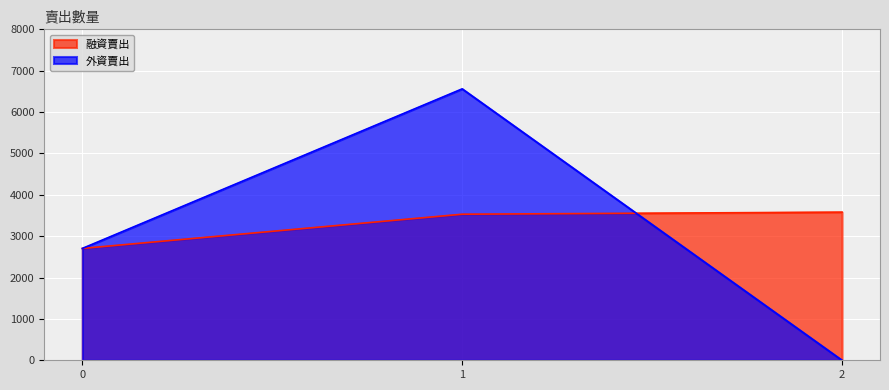

What is the sum of all 外資賣出 values?

9265